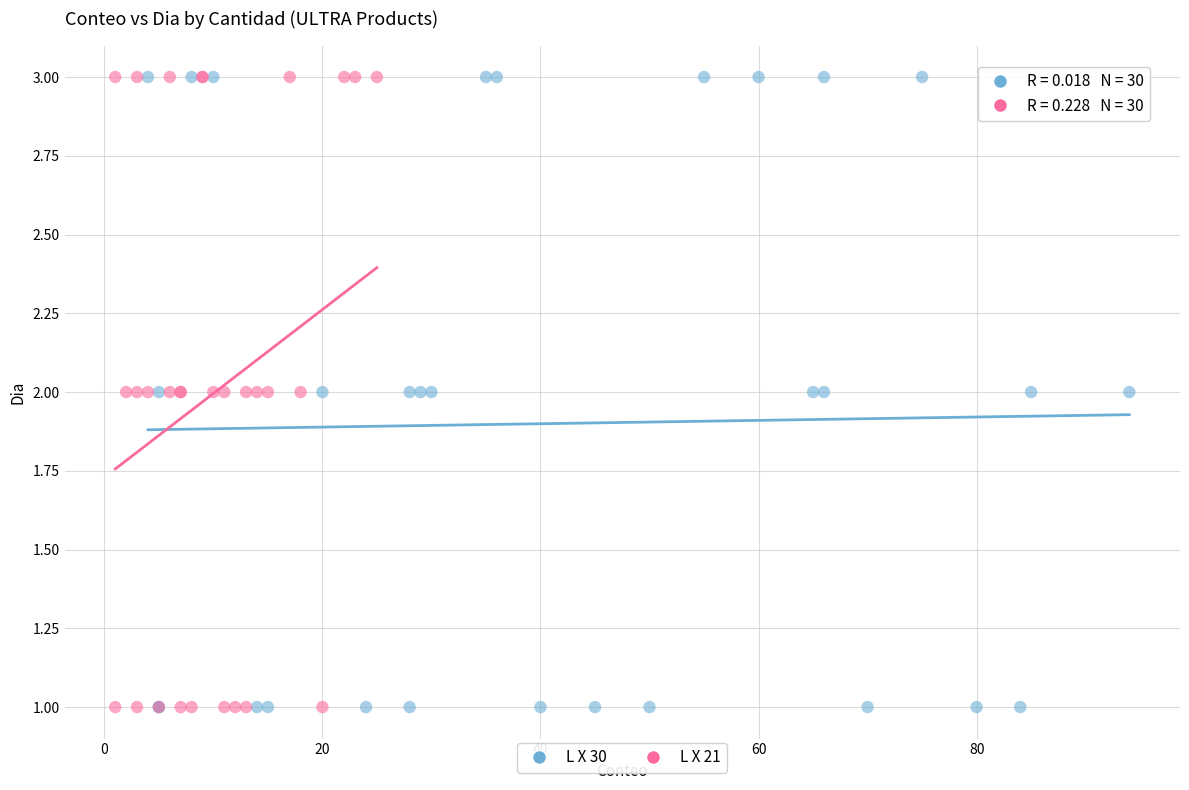

What are all the series names shown in the legend?

L X 30, L X 21